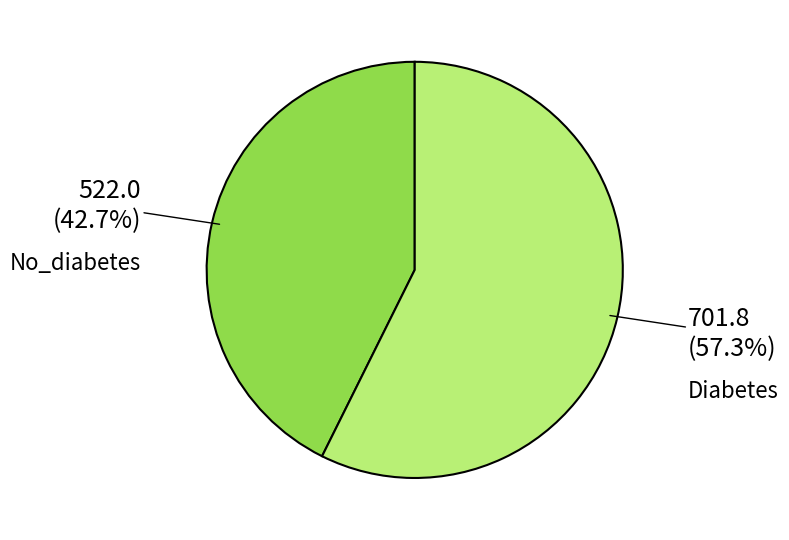

How many slices are in this pie chart?

2